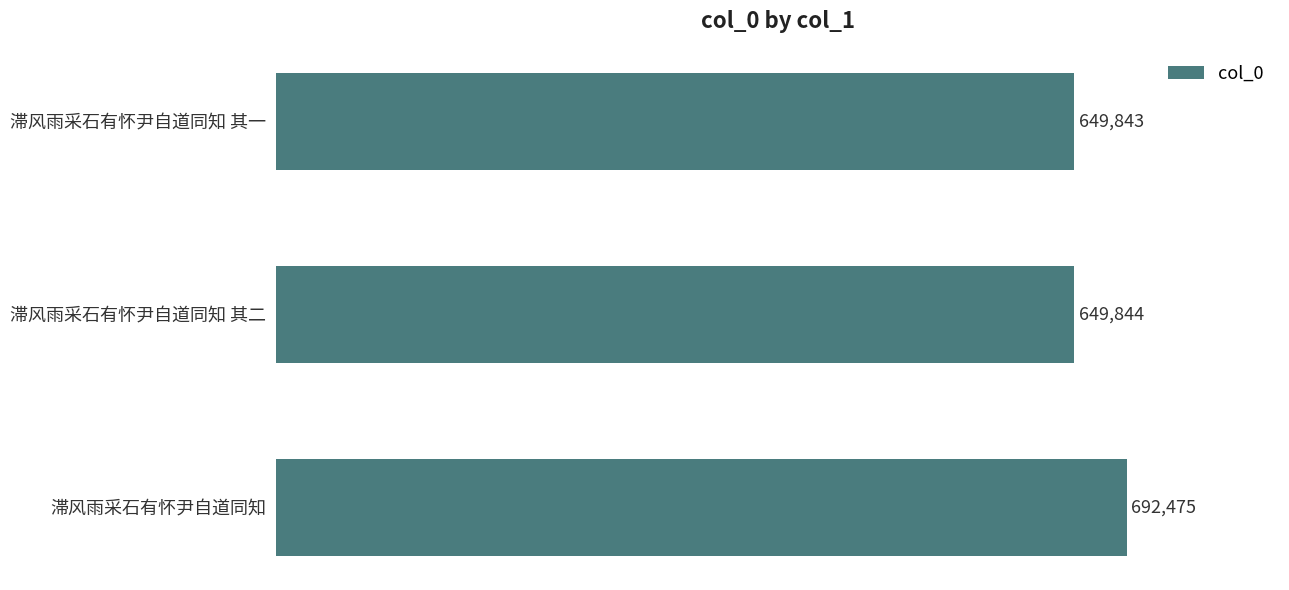

List the labels in order of value, smallest first.

滞风雨采石有怀尹自道同知 其一, 滞风雨采石有怀尹自道同知 其二, 滞风雨采石有怀尹自道同知